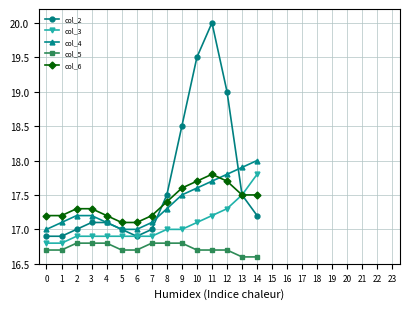

How many categories are shown in the chart?

15